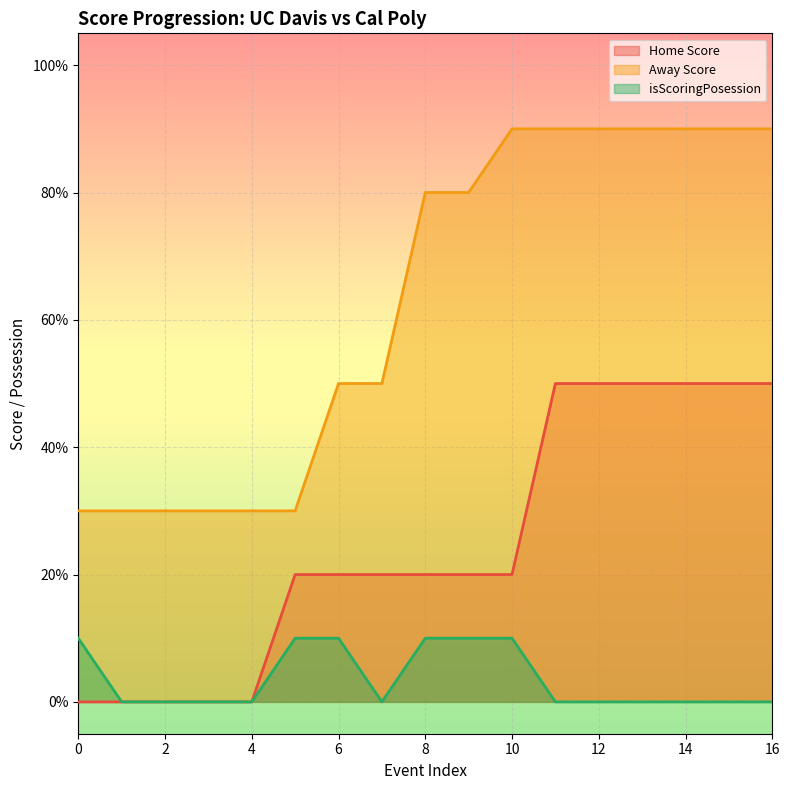

Is it true that isScoringPosession equals 0 at 14?

True